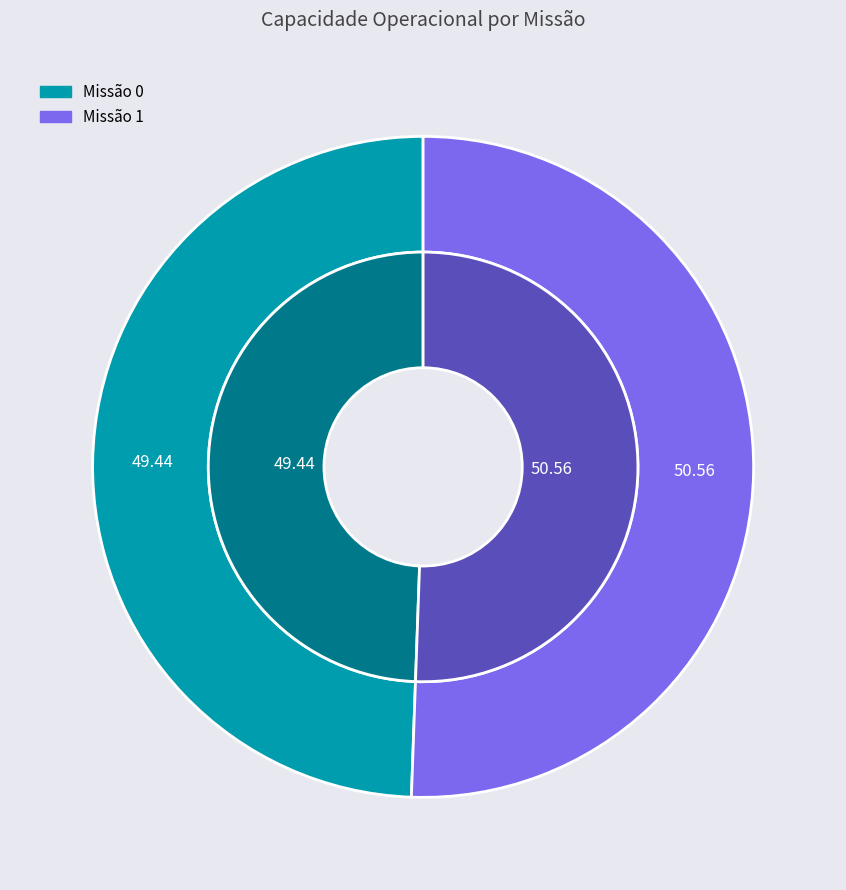

The 0 slice represents 36% of the pie. True or false?

False